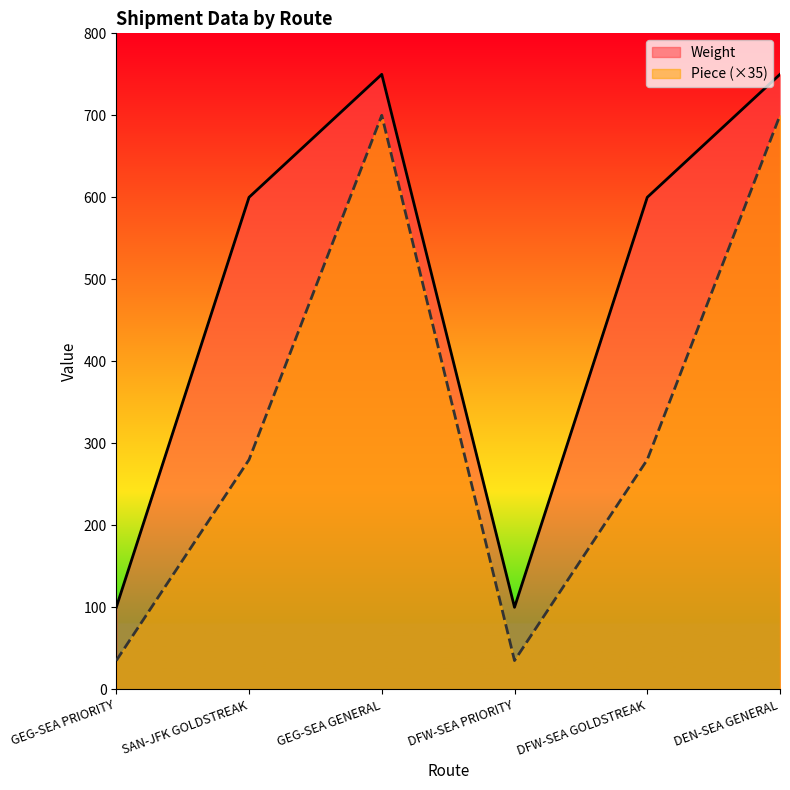

What is the label of the 3rd point from the right?

DFW-SEA PRIORITY